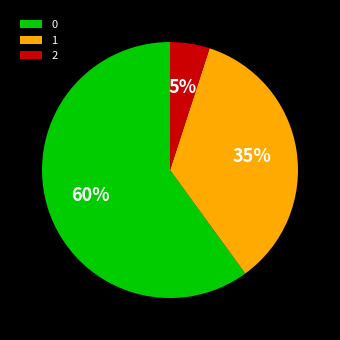

Do 0 and 1 together represent more than half of the pie?

Yes